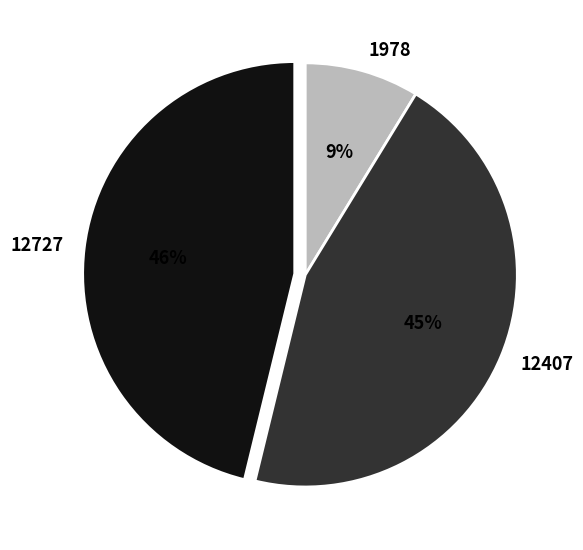

Between 1978 and 12727, which is larger?

12727